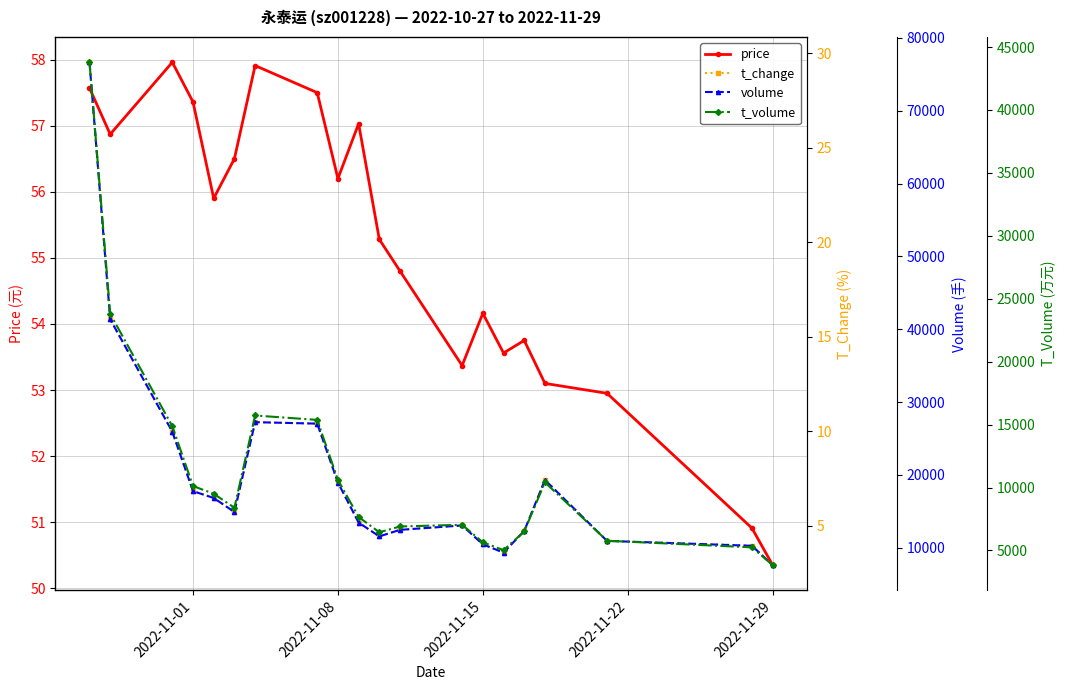

True or false: price has more than 1 points higher than both neighbors.

True